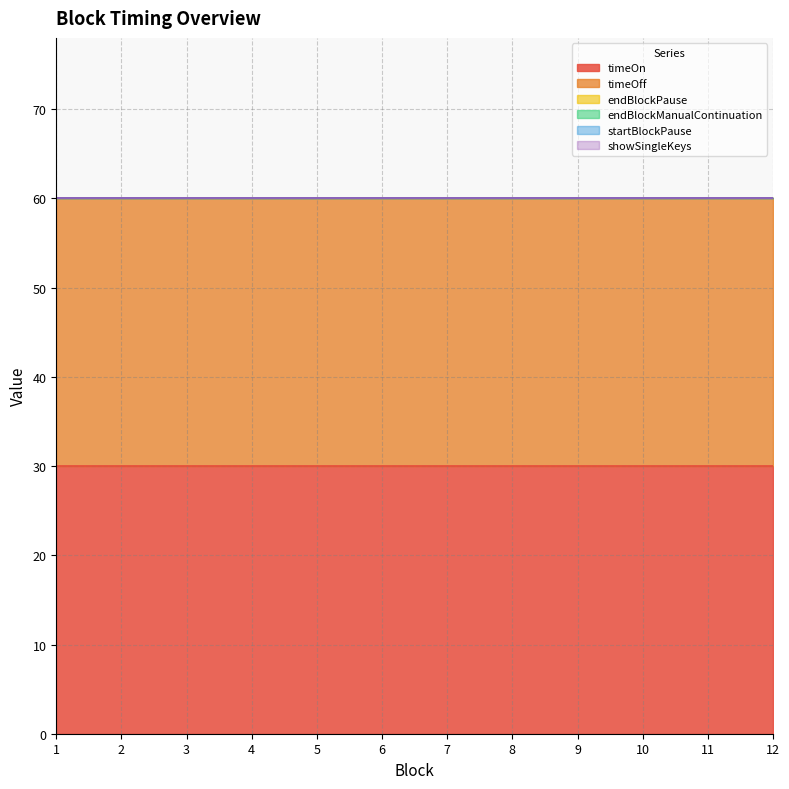

True or false: startBlockPause has more than 1 interior local peaks.

False